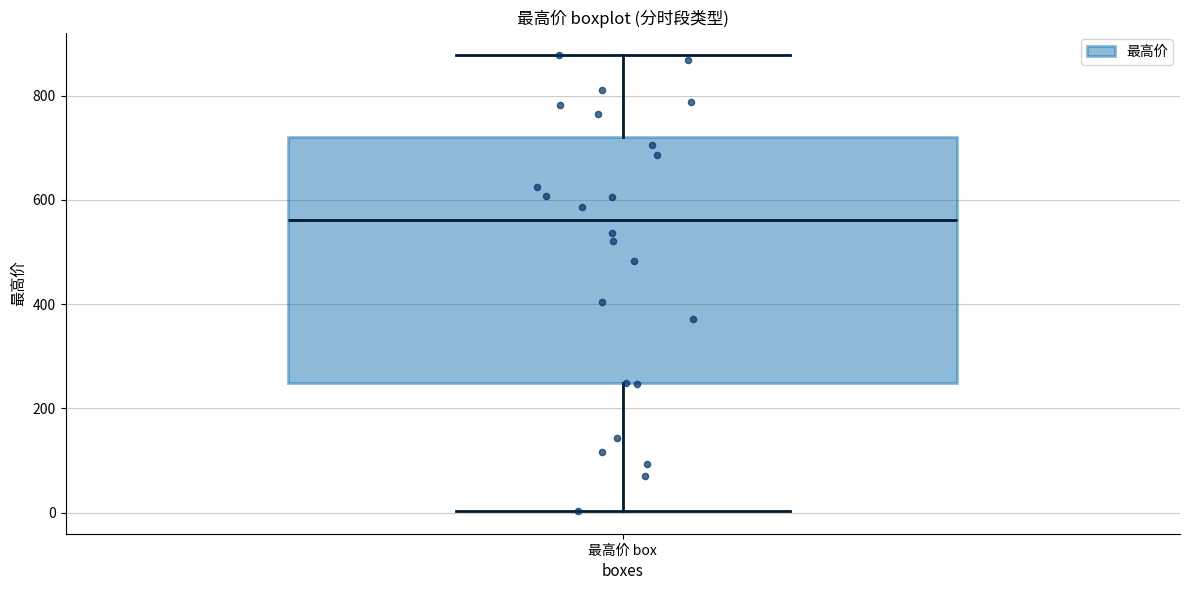

Where is the lower edge of the box for 最高价 box on the y-axis? The values are not printed on the chart, so give them approximately, as read against the axis.

240